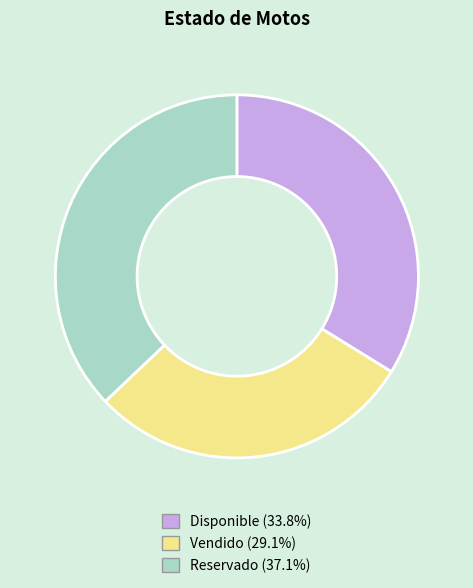

Which category has the smallest portion of the pie?

Vendido